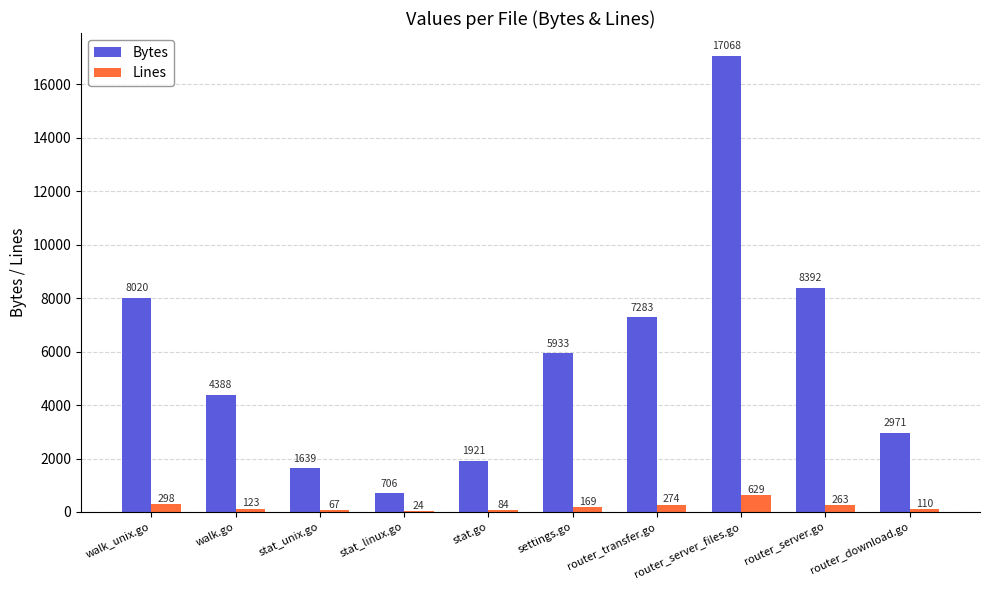

What is the total value across all series at router_server_files.go?

17697